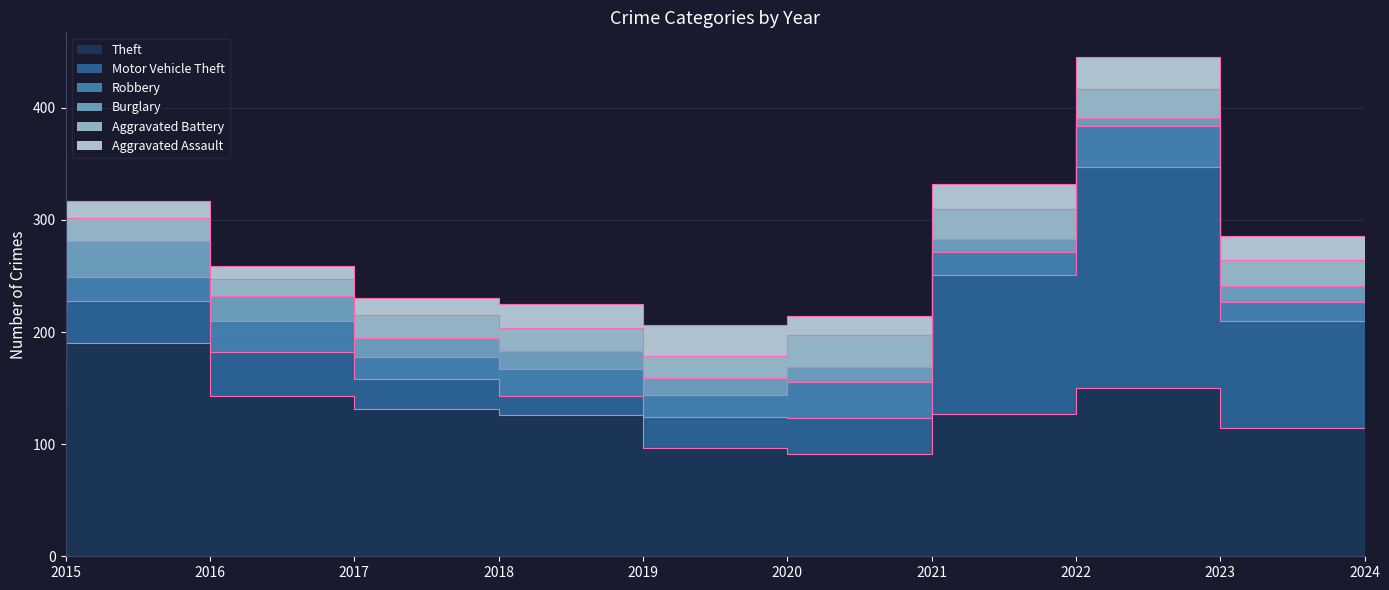

The value of Burglary at 2020 is 15. True or false?

True